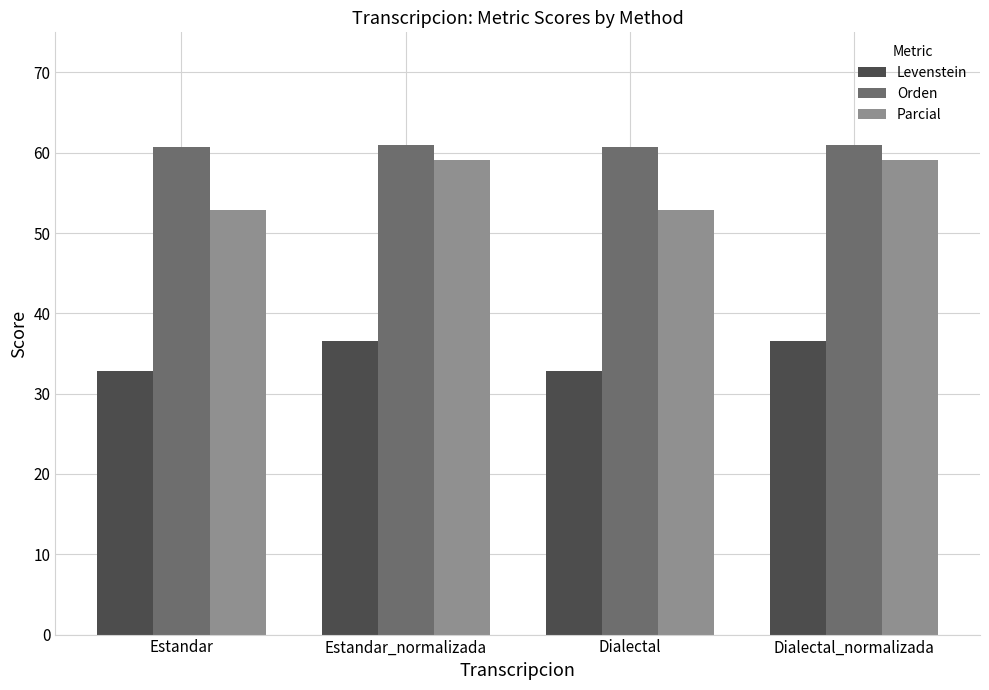

What is the approximate value of Levenstein at Dialectal_normalizada?

36.5